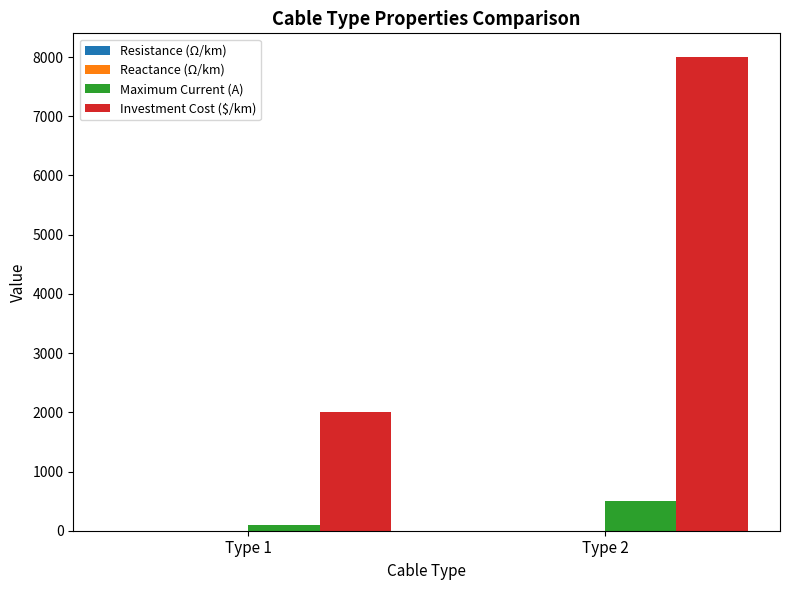

What is the highest value of the Maximum Current (A) series?

500.0